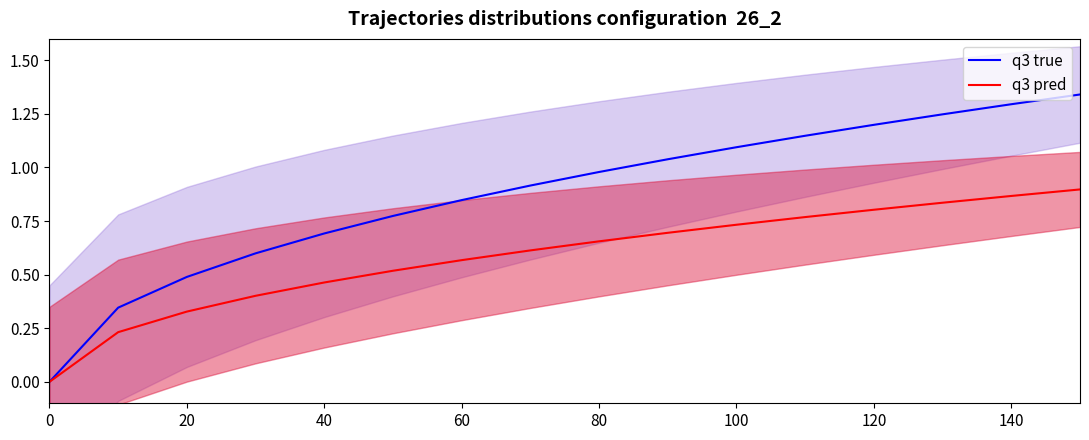

The q3 pred series shows 0.0 at 0. True or false?

True